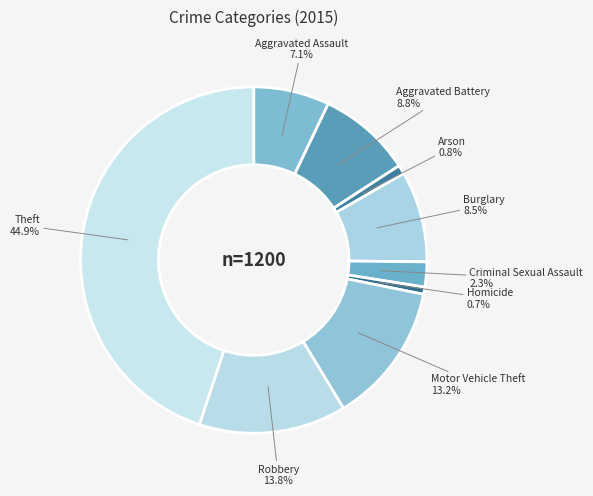

To the nearest percent, what is the combined percentage of Theft and Arson?

46%